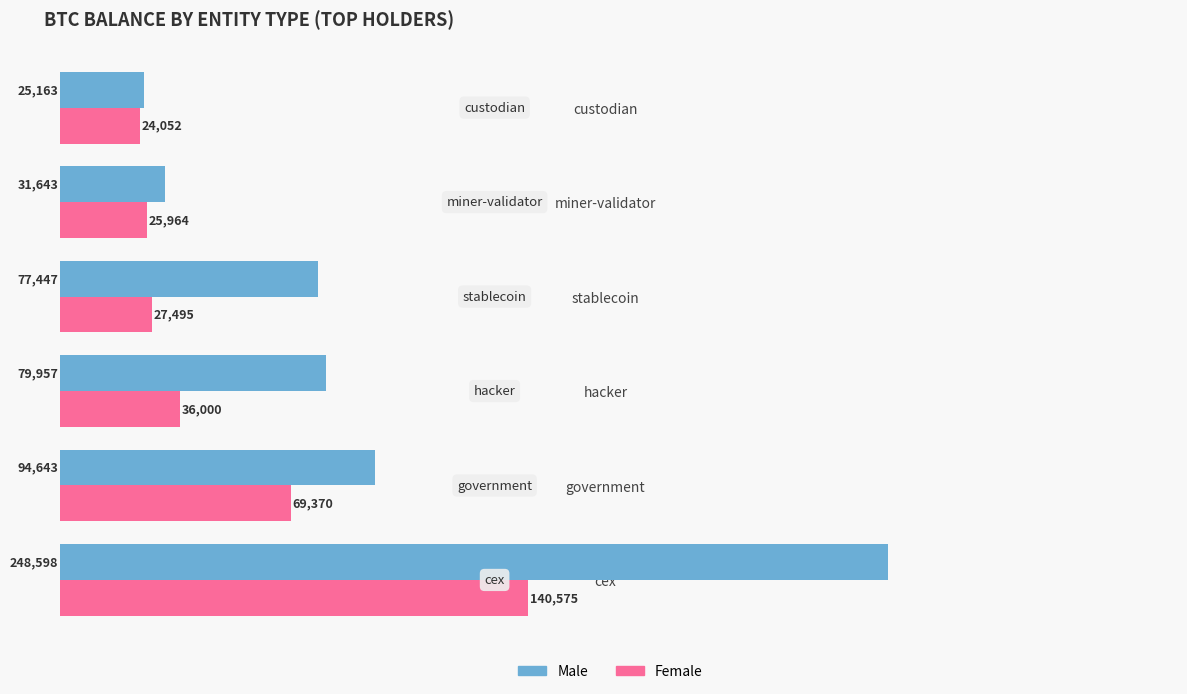

At which label is Female closest to 82313?

government